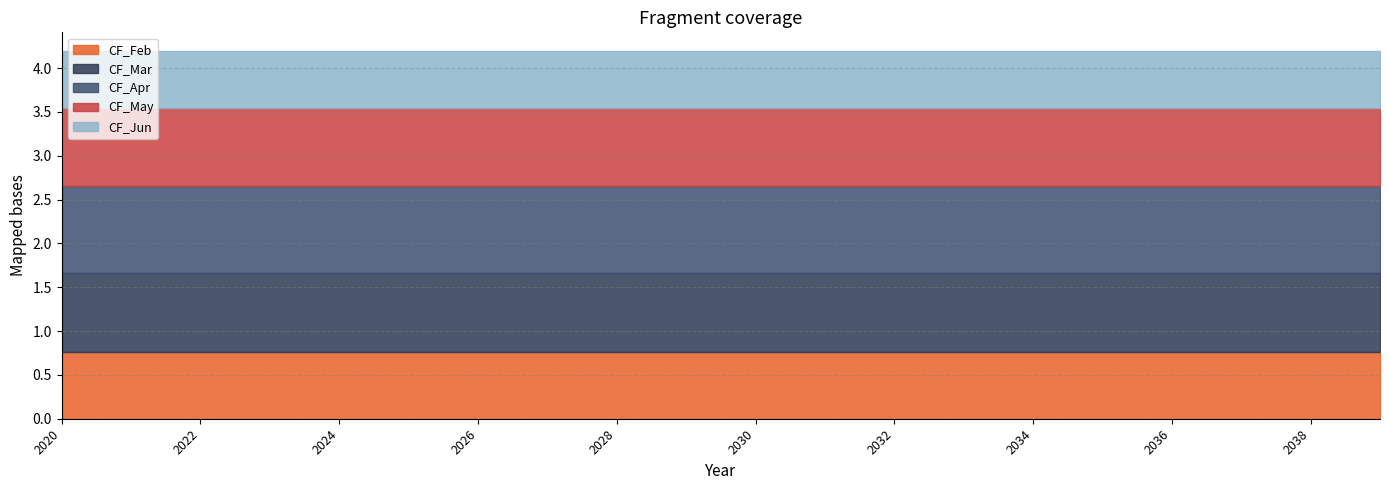

What is the smallest value displayed?

0.7